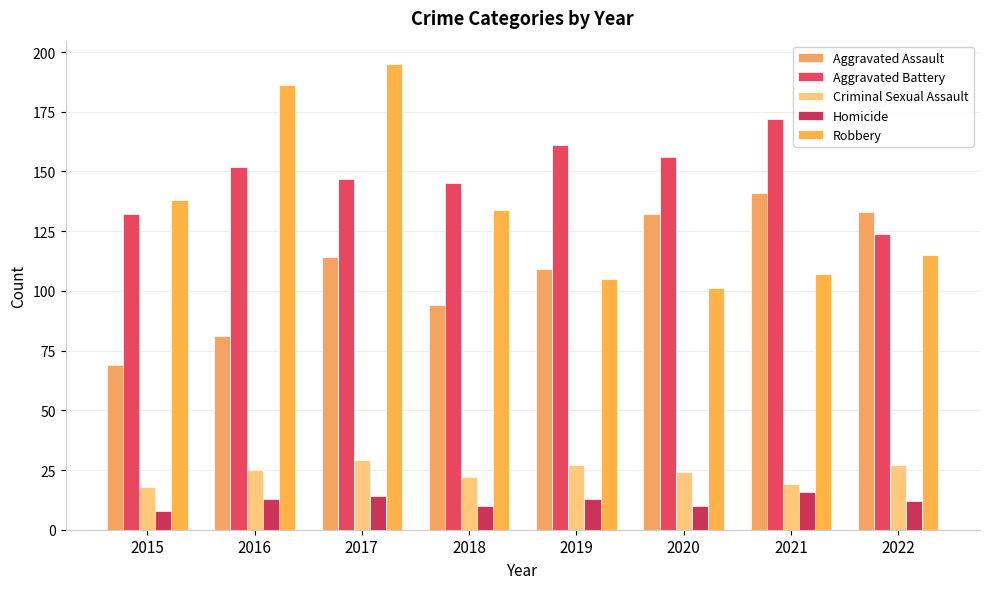

What is the average value of the Homicide series?

12